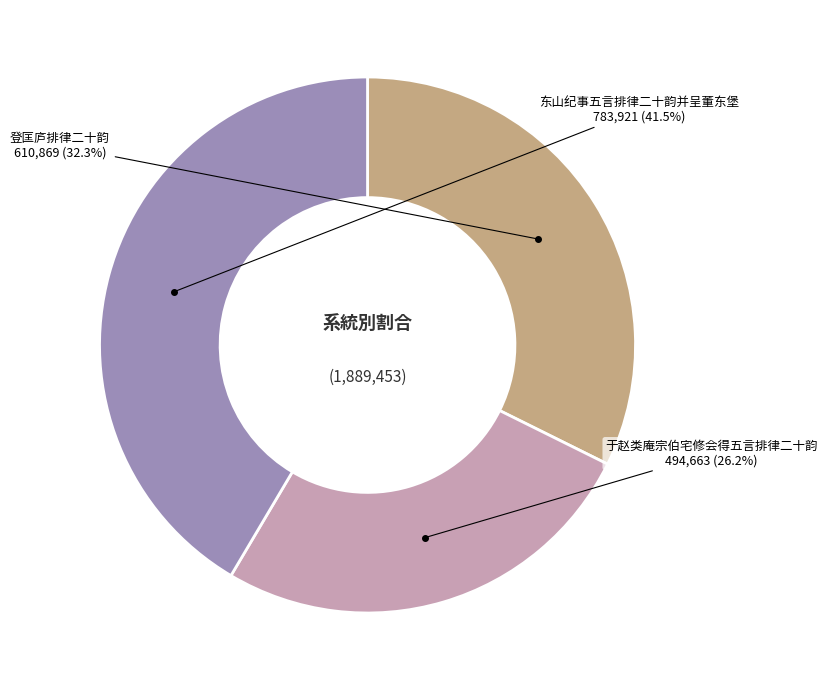

What is the ratio of the value at 于赵类庵宗伯宅修会得五言排律二十韵 to the value at 东山纪事五言排律二十韵并呈董东堡?

0.6